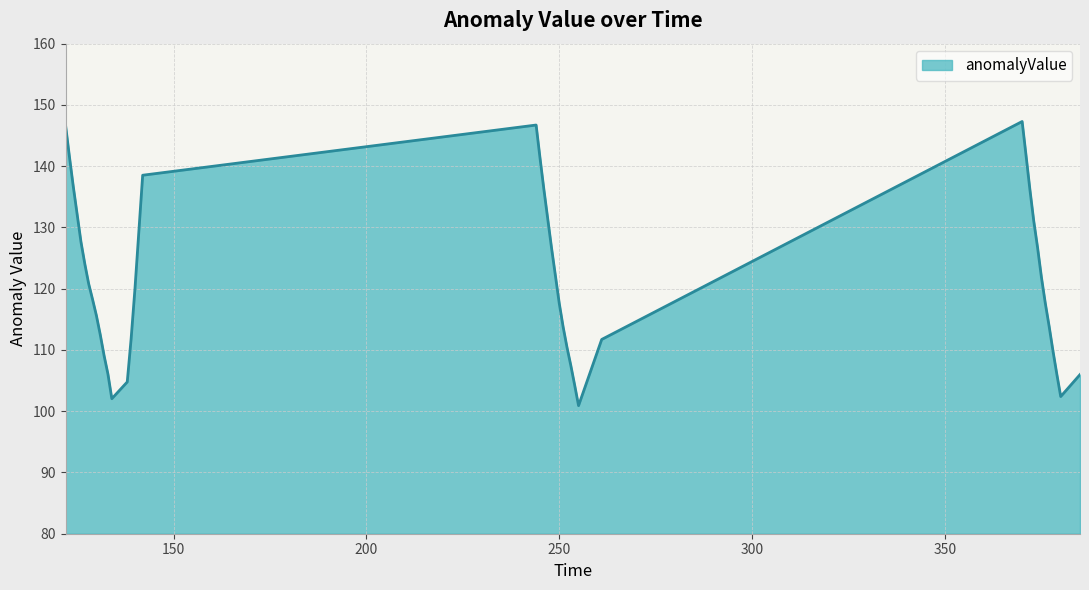

What is the difference between the maximum and minimum values?

46.4